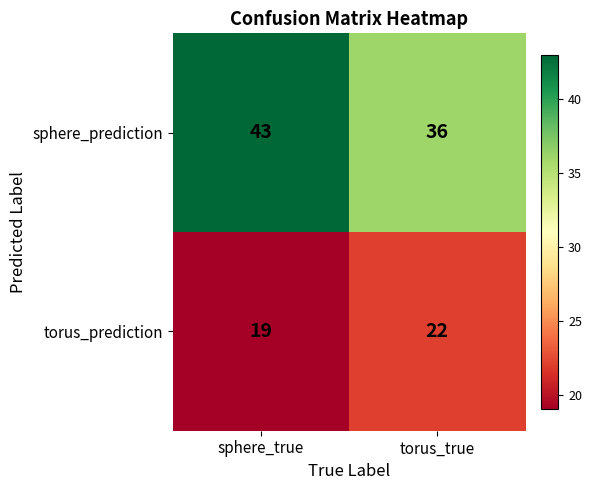

What is the sum of the torus_prediction values at sphere_true and torus_true?

41